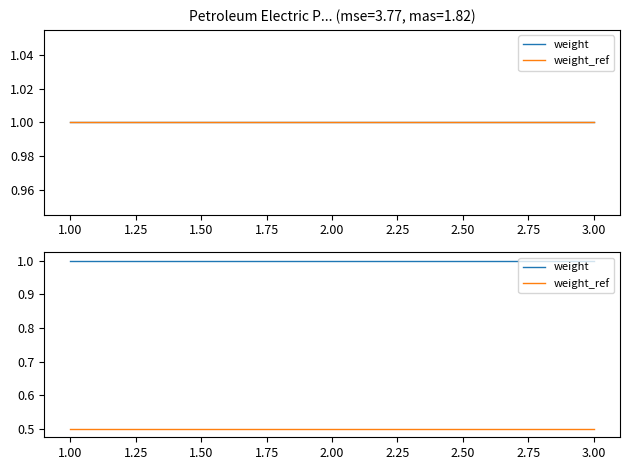

What is the sum of the weight values at 2.00 and 3.00?

2.0